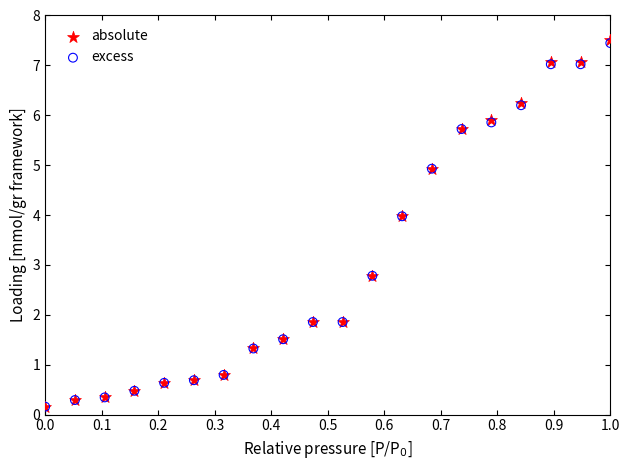

What are all the series names shown in the legend?

absolute, excess